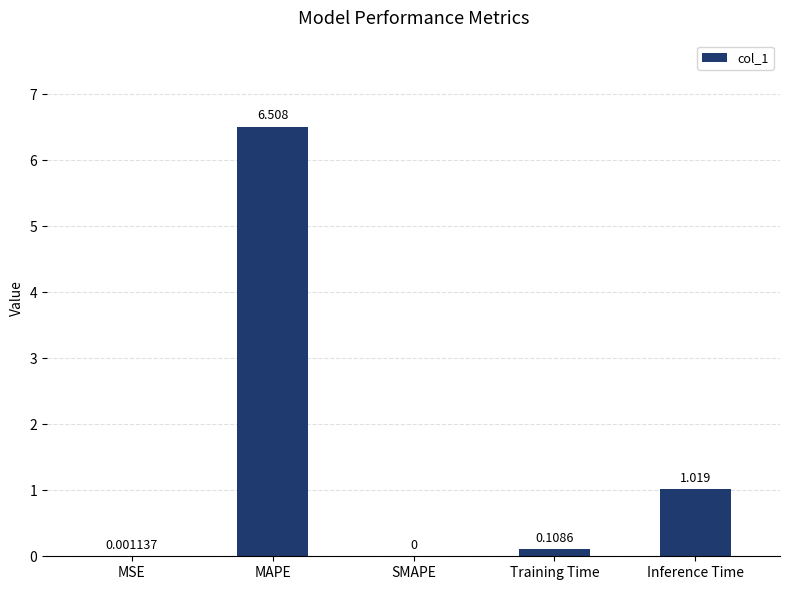

What is the sum of all values?

7.6